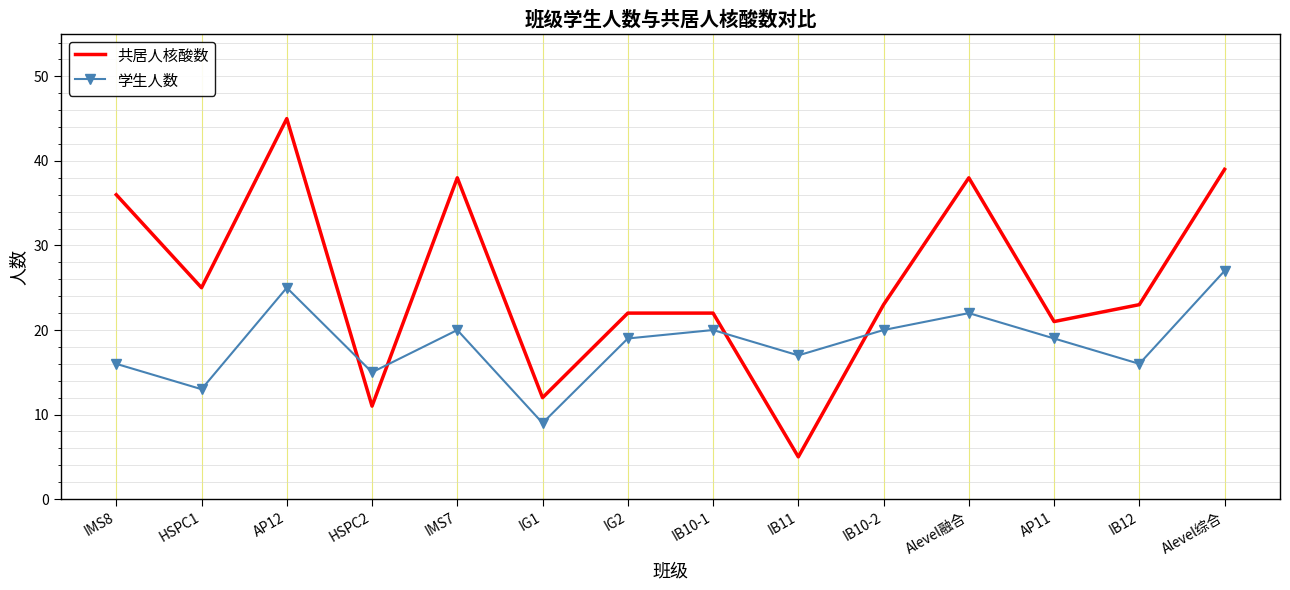

True or false: 共居人核酸数 has a value of 25 at HSPC1.

True